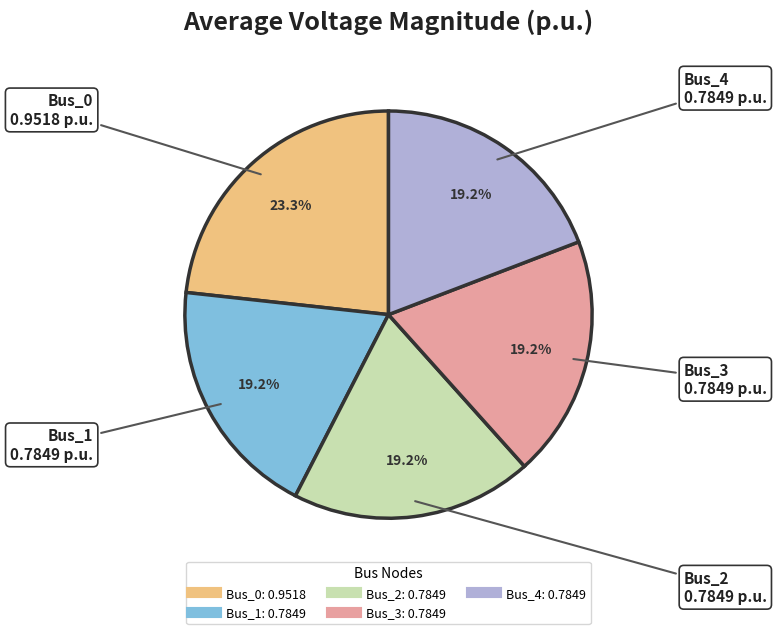

Which slice is the largest?

Bus_0